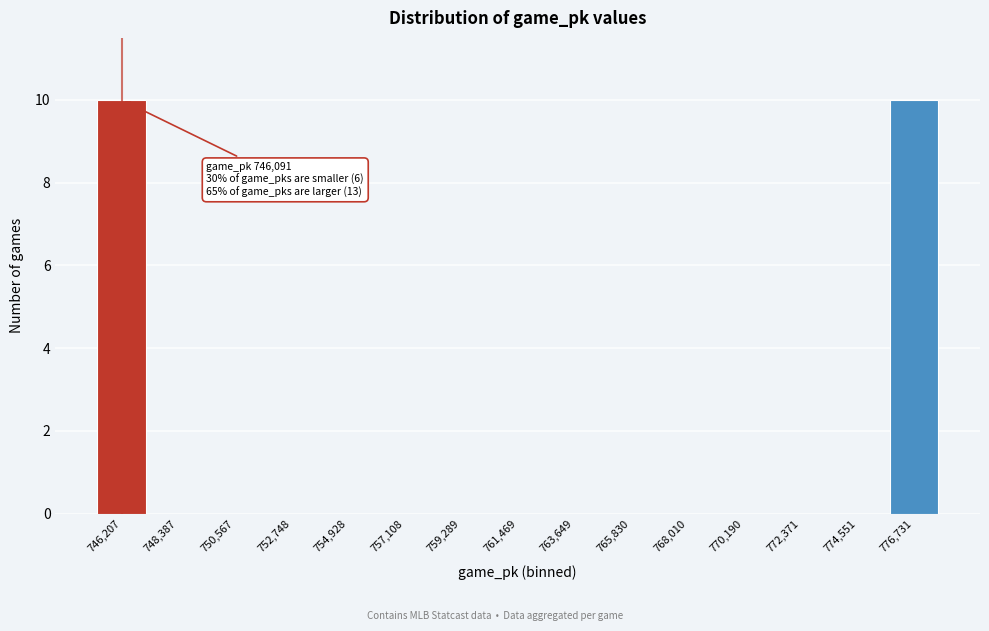

Reading right to left, list all the values displayed in this chart.

776,731=10	774,551=0	772,371=0	770,190=0	768,010=0	765,830=0	763,649=0	761,469=0	759,289=0	757,108=0	754,928=0	752,748=0	750,567=0	748,387=0	746,207=10